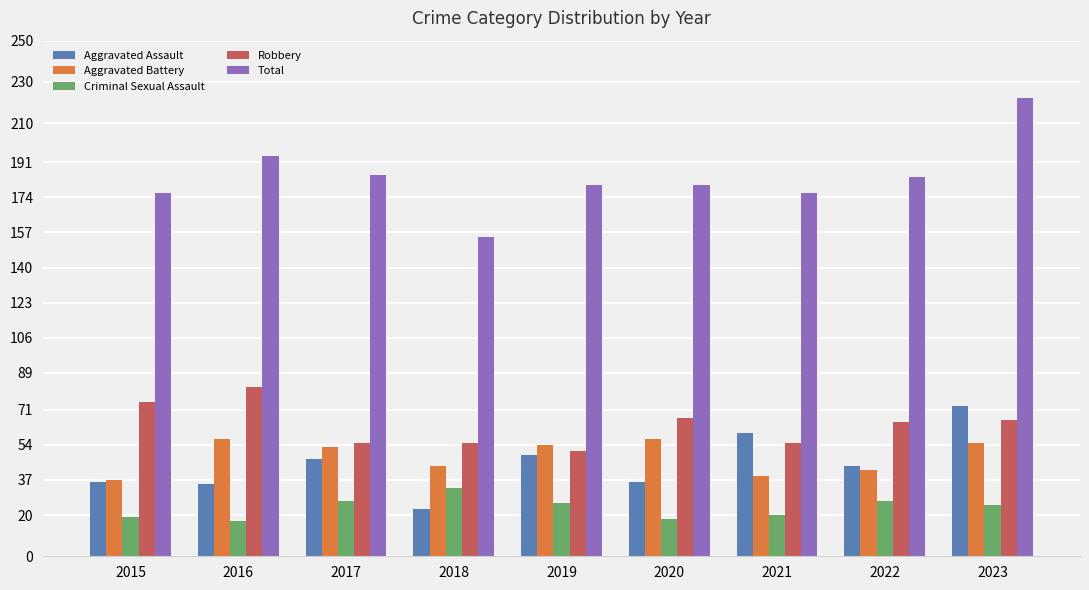

List the series in order of their peak value, highest first.

Total, Robbery, Aggravated Assault, Aggravated Battery, Criminal Sexual Assault